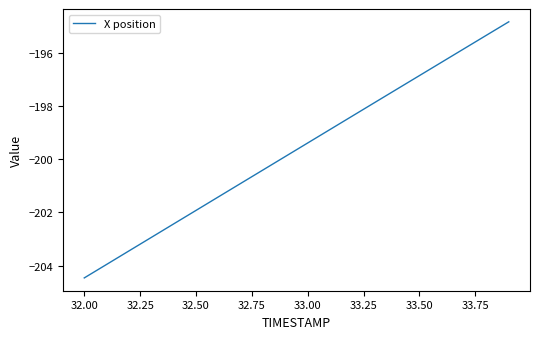

What is the average value?

-199.6